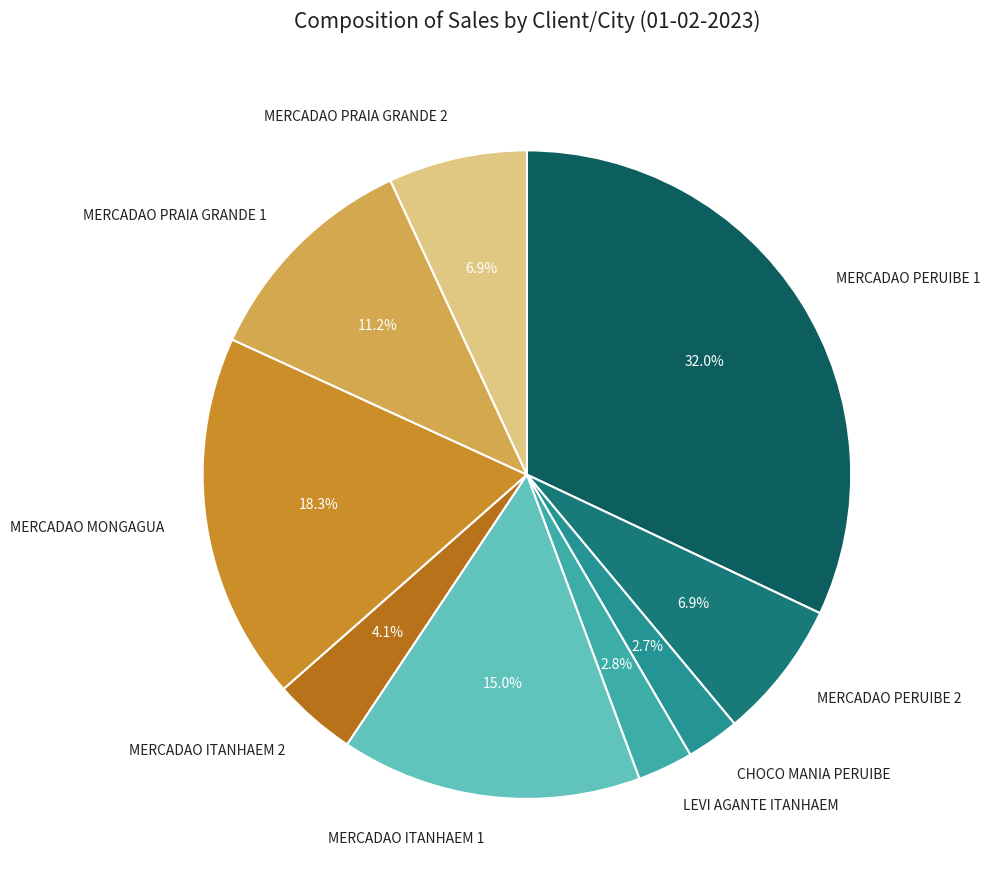

Which slice is the smallest?

CHOCO MANIA PERUIBE